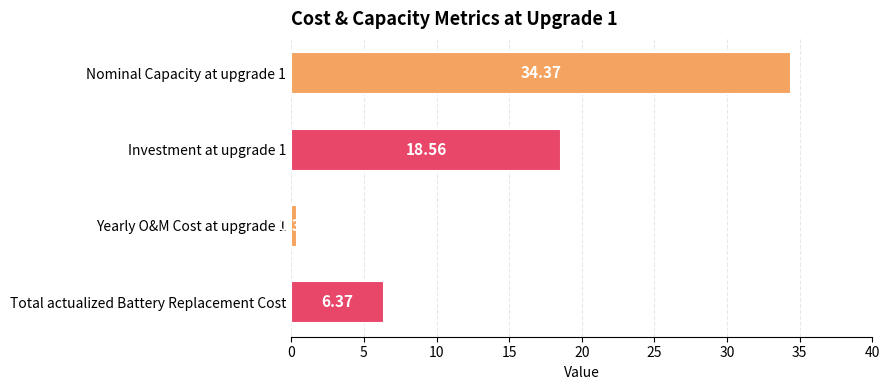

What is the sum of the values at Total actualized Battery Replacement Cost and Yearly O&M Cost at upgrade 1?

6.7